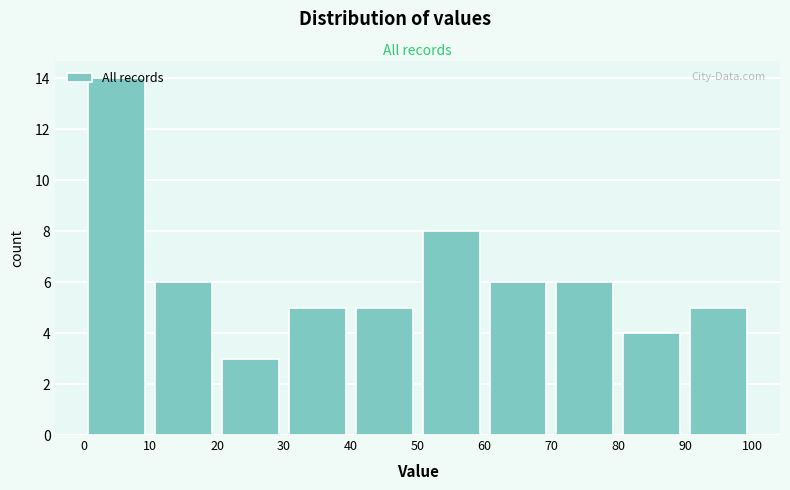

Over which range of the x-axis is the bar tallest?

0 to 10